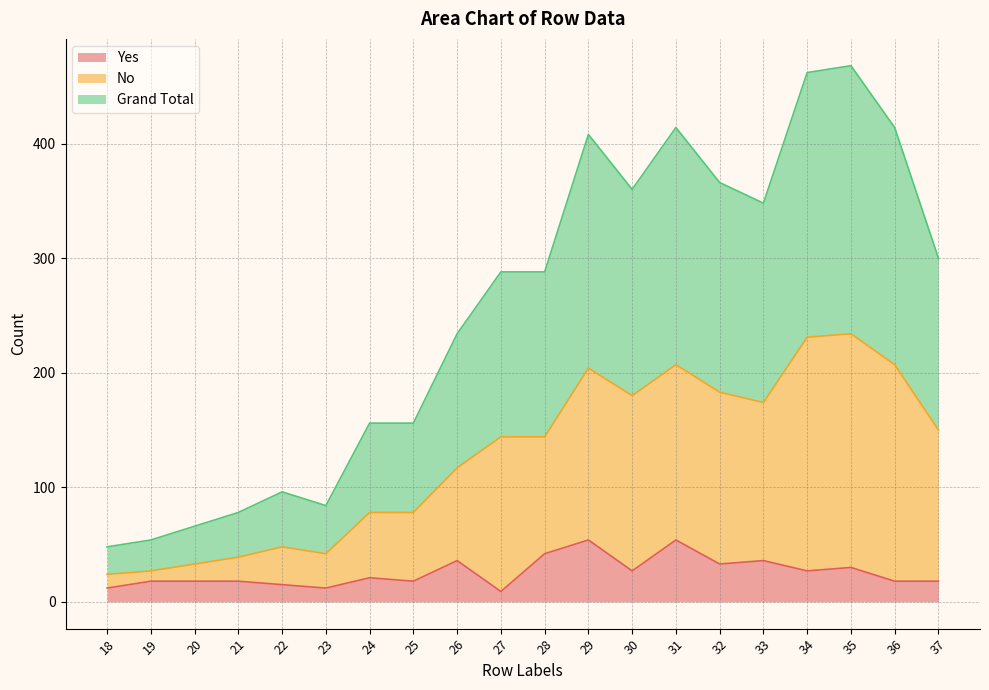

Is the value of No at 33 greater than the value of Yes at 24?

Yes